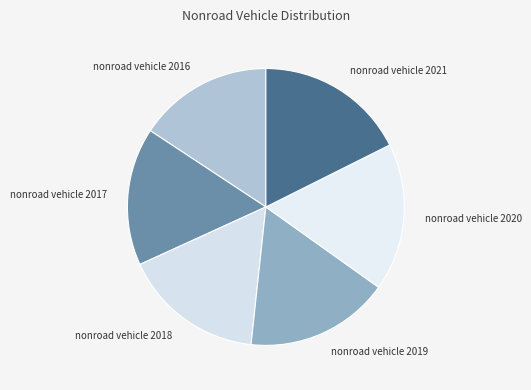

How many segments does this pie chart have?

6